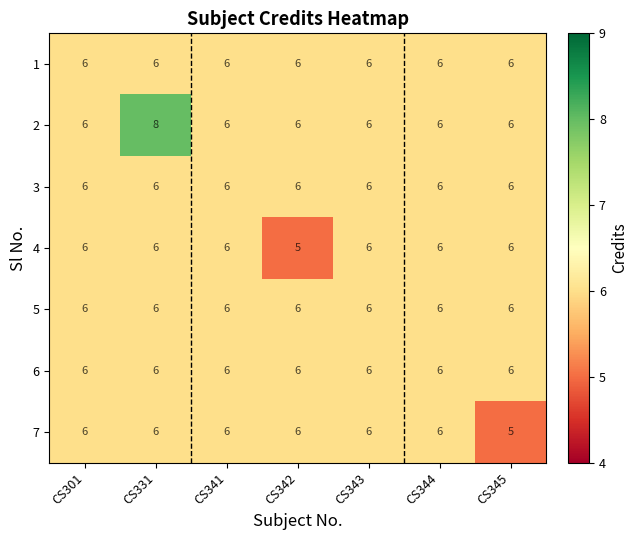

What value does the 3 series have at CS343?

6